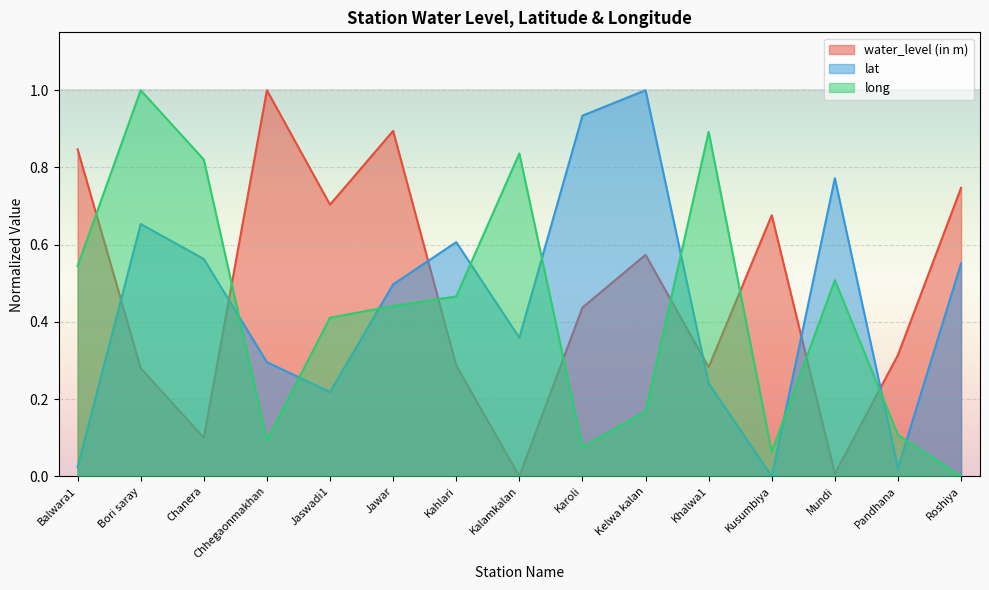

What is the sum of the lat values at Jawar and Chanera?

1.1